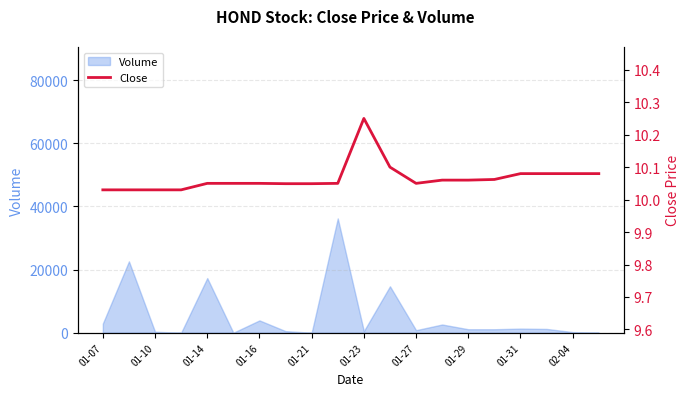

Reading left to right, what are all the values shown in this chart?

10.0	10.0	10.0	10.0	10.1	10.1	10.1	10.0	10.0	10.1	10.2	10.1	10.1	10.1	10.1	10.1	10.1	10.1	10.1	10.1